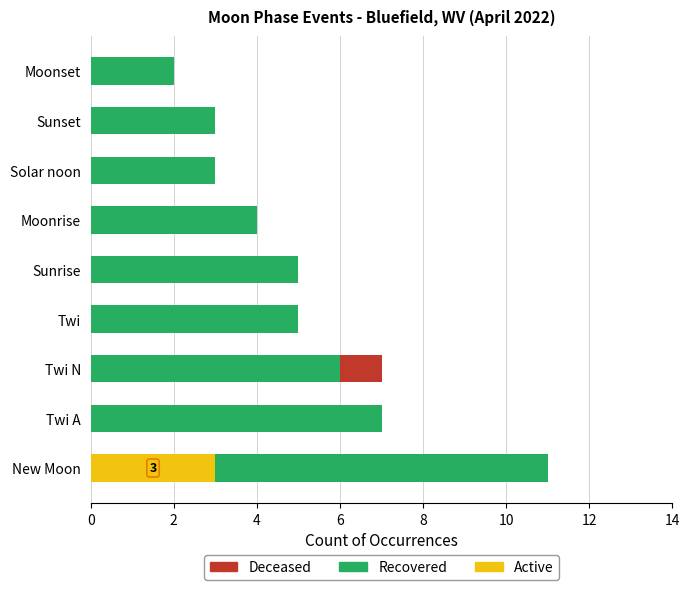

Which category has the highest value in the Active series?

New Moon